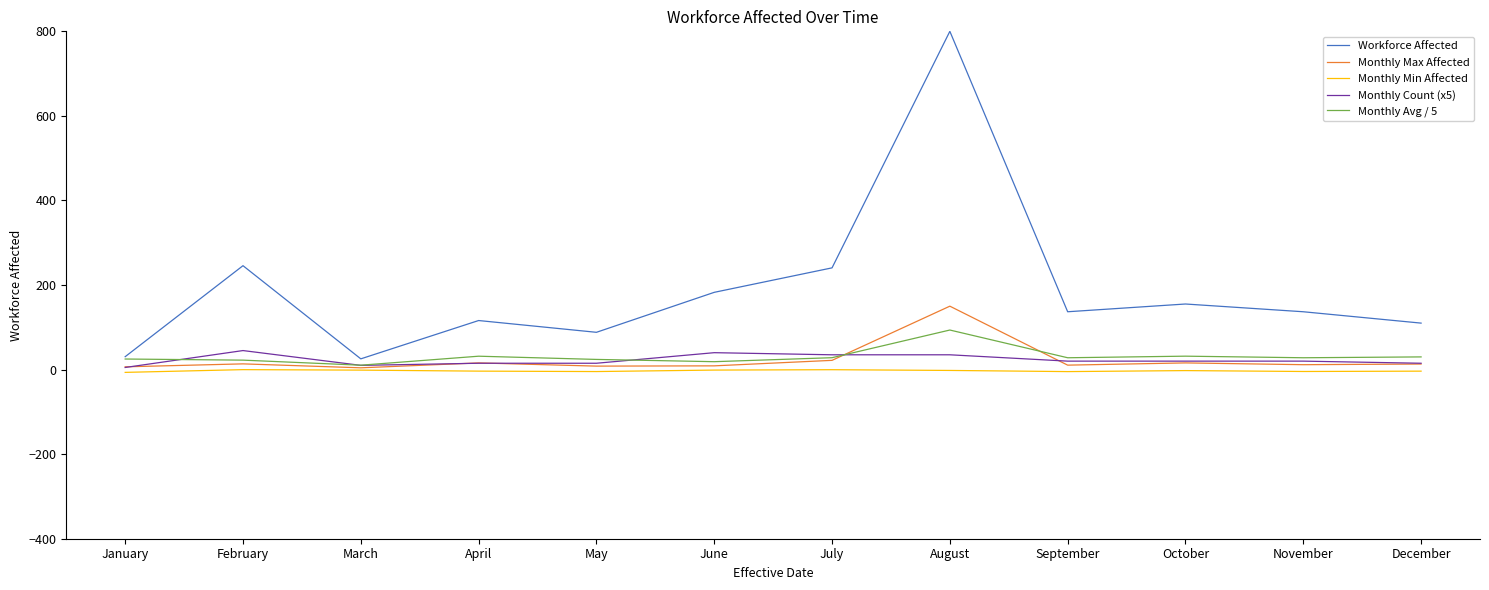

Which series changed the most between January and August?

Workforce Affected